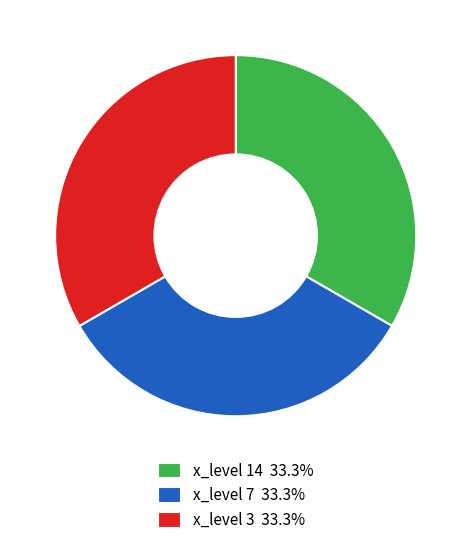

Does x_level 7 33.3% account for over 50% of the chart?

No